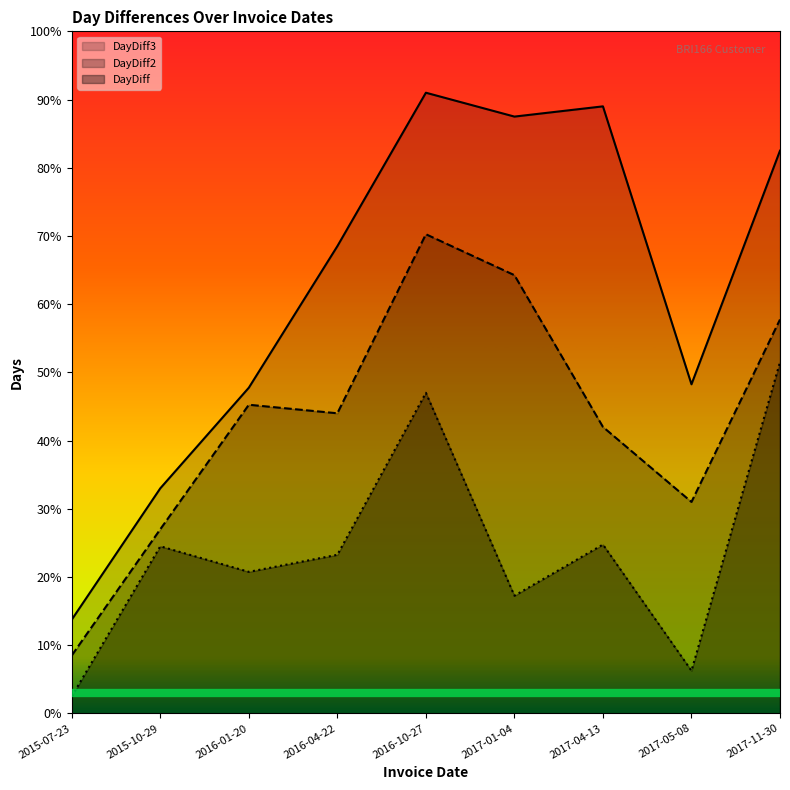

Reading left to right, transcribe all the data shown in this chart.

DayDiff: 2015-07-23=10	2015-10-29=98	2016-01-20=83	2016-04-22=93	2016-10-27=188	2017-01-04=69	2017-04-13=99	2017-05-08=25	2017-11-30=206
DayDiff2: 2015-07-23=34	2015-10-29=108	2016-01-20=181	2016-04-22=176	2016-10-27=281	2017-01-04=257	2017-04-13=168	2017-05-08=124	2017-11-30=231
DayDiff3: 2015-07-23=55	2015-10-29=132	2016-01-20=191	2016-04-22=274	2016-10-27=364	2017-01-04=350	2017-04-13=356	2017-05-08=193	2017-11-30=330